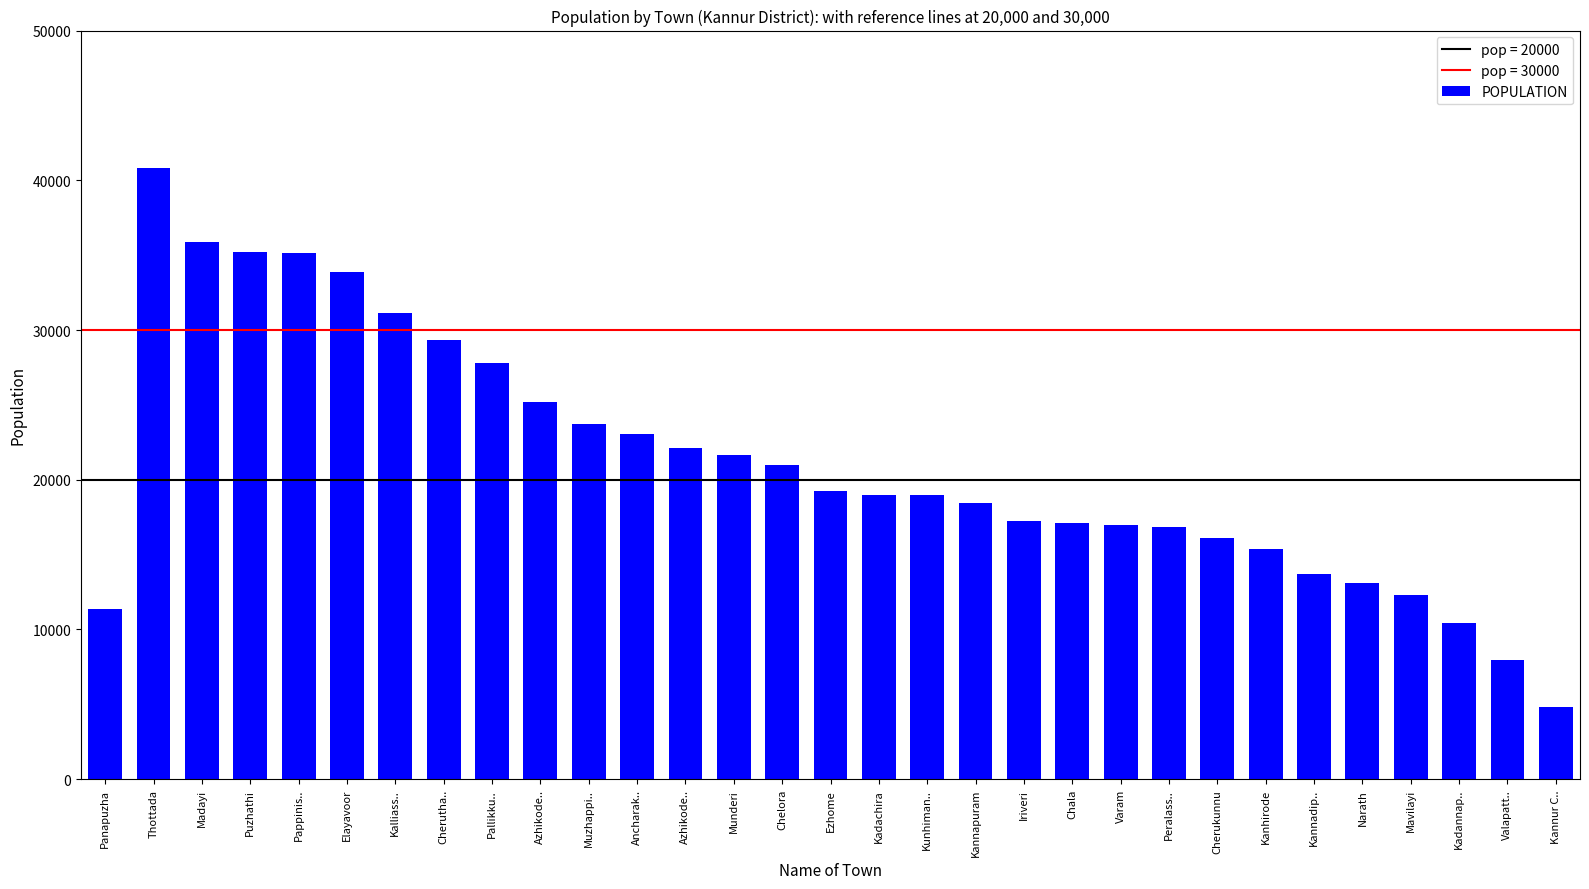

What is the maximum value shown in the chart?

40818